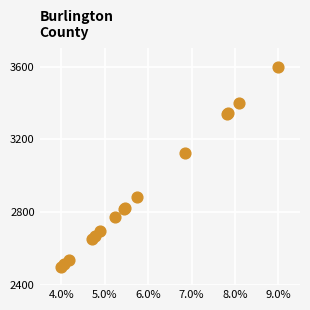

What Y value in the scatter plot is closest to 3050?

3125.9